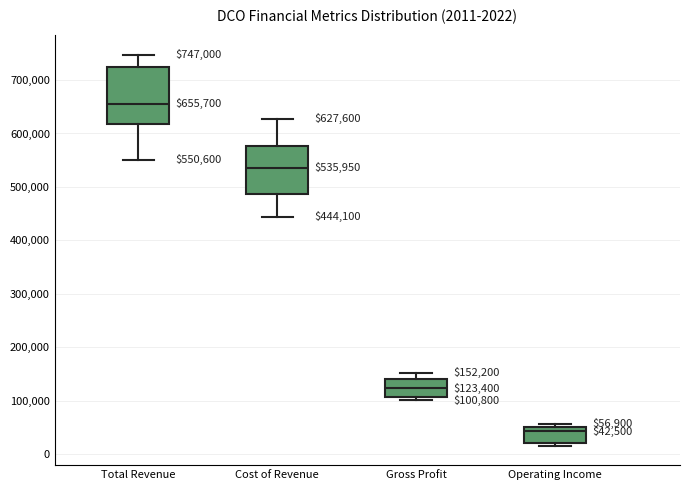

Which box is the tallest, from its lower edge to its upper edge?

Total Revenue